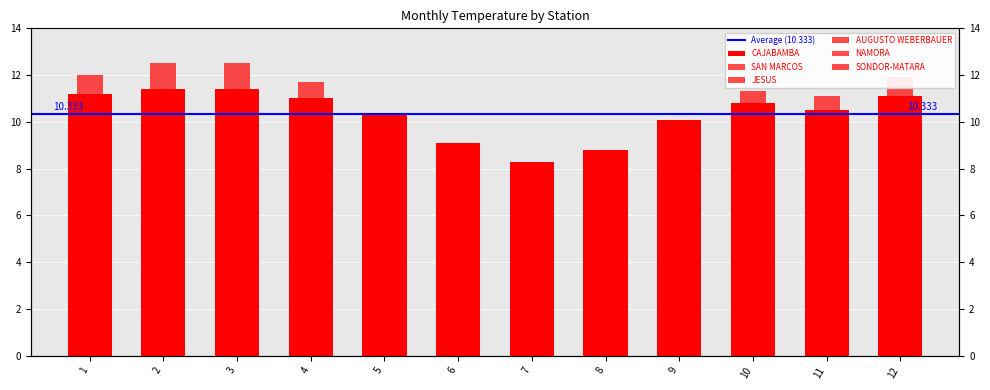

Reading left to right, extract all data points from this chart.

CAJABAMBA: 11.2	11.4	11.4	11.0	10.3	9.1	8.3	8.8	10.1	10.8	10.5	11.1
SAN MARCOS: 12.0	12.5	12.5	11.7	10.1	8.3	7.4	8.0	9.8	11.3	11.1	11.9
JESUS: 10.5	11.0	11.0	10.3	8.8	7.2	6.4	6.9	8.4	9.7	9.5	10.4
AUGUSTO WEBERBAUER: 9.5	10.0	10.1	9.2	7.5	5.9	5.3	5.8	7.2	8.5	8.3	9.4
NAMORA: 9.6	10.0	9.9	9.1	7.5	5.6	4.9	5.2	6.9	8.5	8.6	9.5
SONDOR-MATARA: 7.8	8.4	8.3	7.7	6.6	5.2	4.5	4.7	6.1	7.0	6.8	7.6